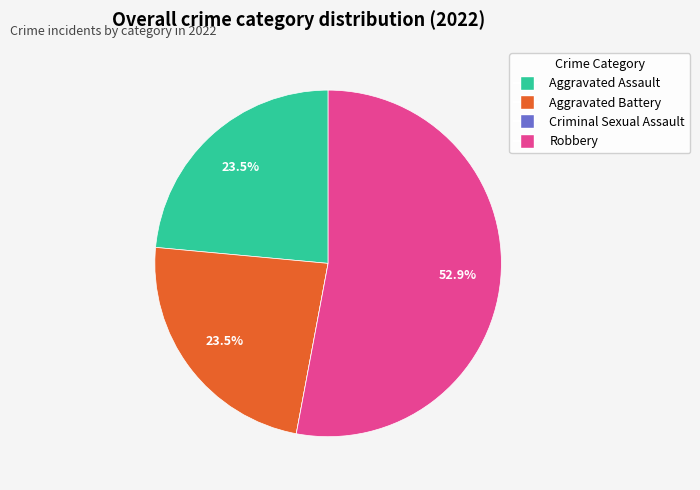

Is Aggravated Assault the majority of the pie?

No